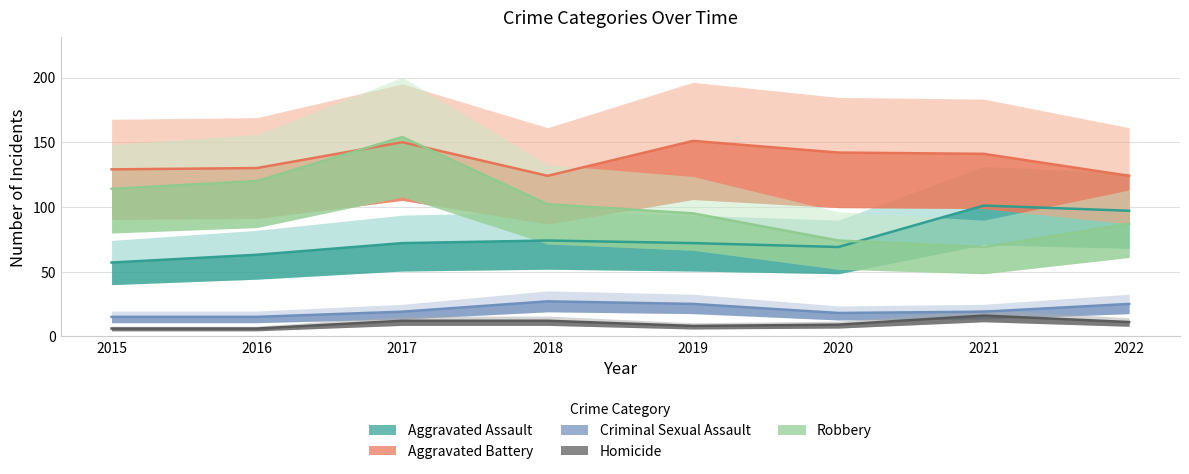

Reading left to right, list all the values displayed in this chart.

Aggravated Assault: 2015=57	2016=63	2017=72	2018=74	2019=72	2020=69	2021=101	2022=97
Aggravated Battery: 2015=129	2016=130	2017=150	2018=124	2019=151	2020=142	2021=141	2022=124
Criminal Sexual Assault: 2015=15	2016=15	2017=19	2018=27	2019=25	2020=18	2021=19	2022=25
Homicide: 2015=6	2016=6	2017=12	2018=12	2019=8	2020=9	2021=16	2022=11
Robbery: 2015=114	2016=120	2017=154	2018=102	2019=95	2020=74	2021=69	2022=87